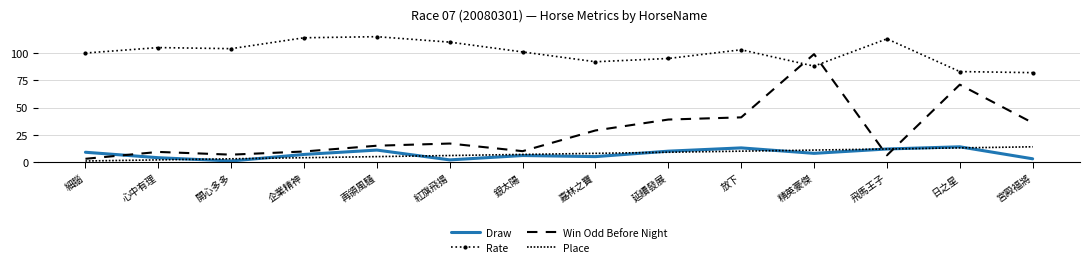

Is it true that Win Odd Before Night equals 26.7 at 再領風騷?

False